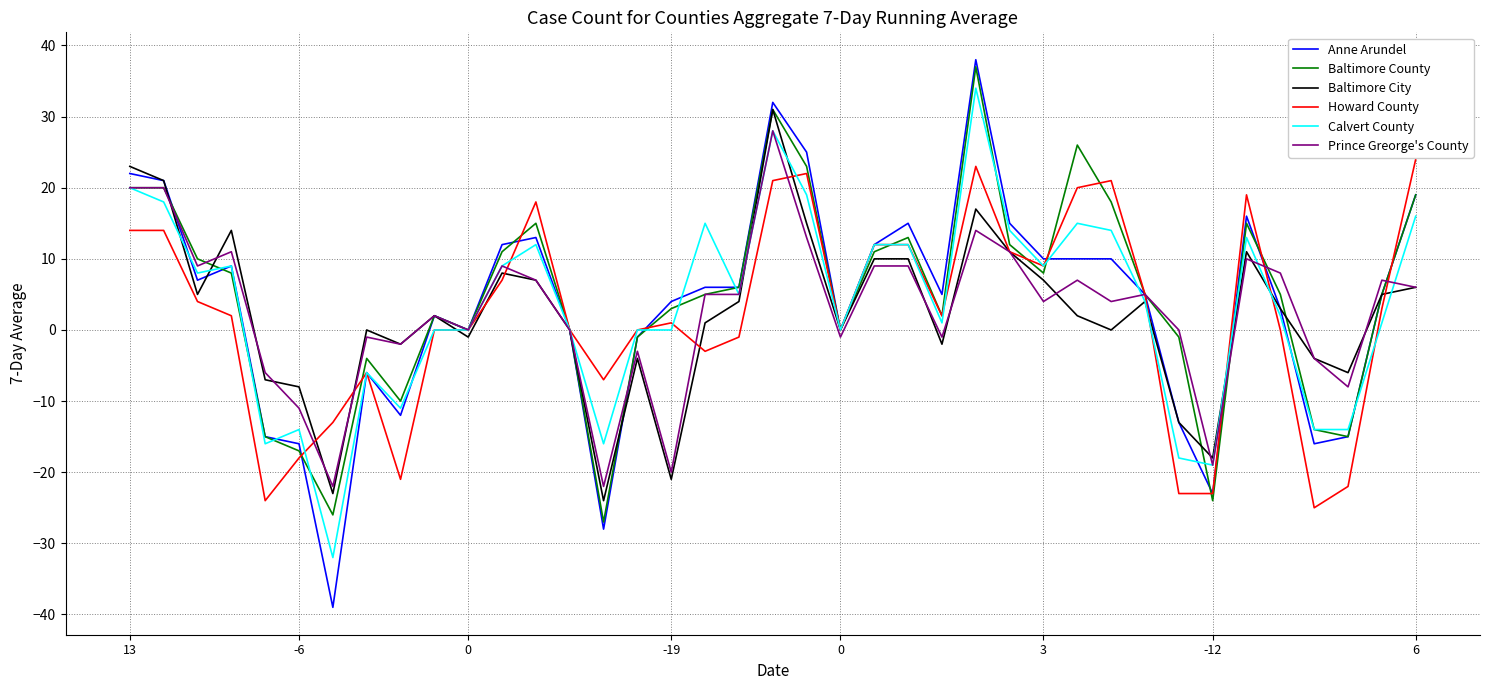

What is the smallest value displayed?

-39